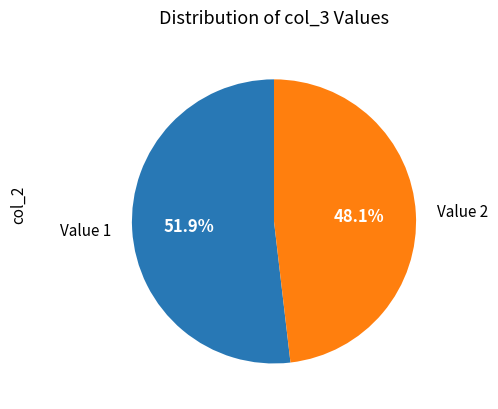

Which has a higher value, Value 2 or Value 1?

Value 1